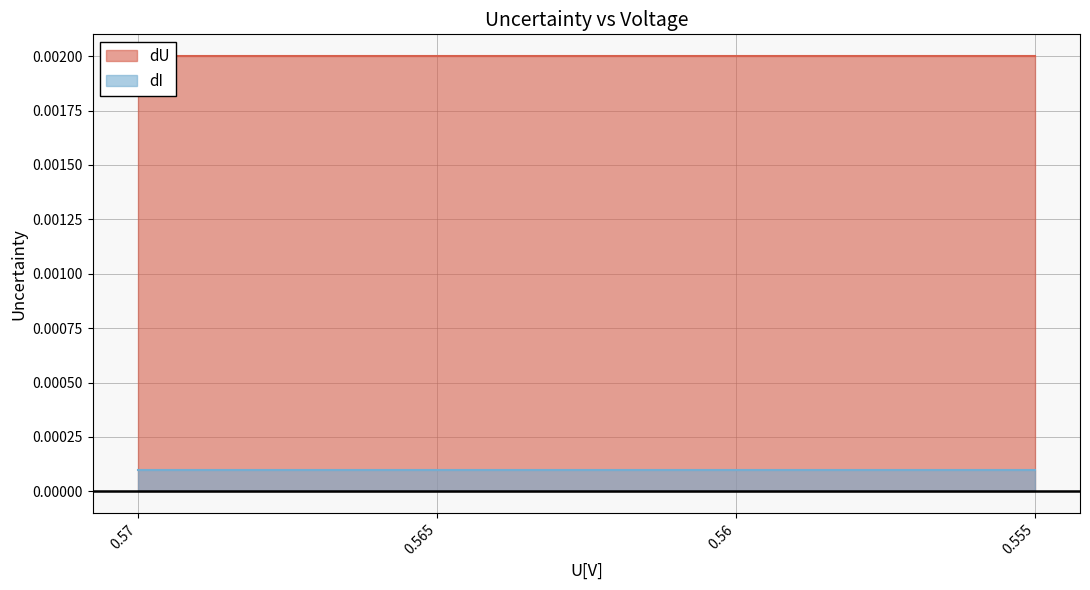

Which series has the largest total across all categories?

dU